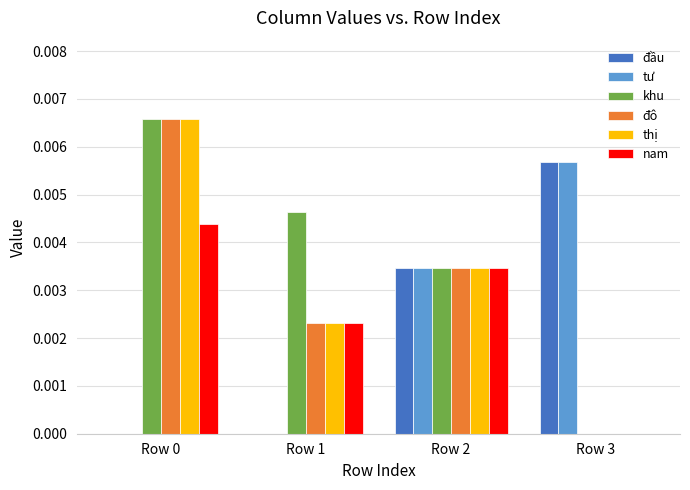

Which series has the largest total across all categories?

khu